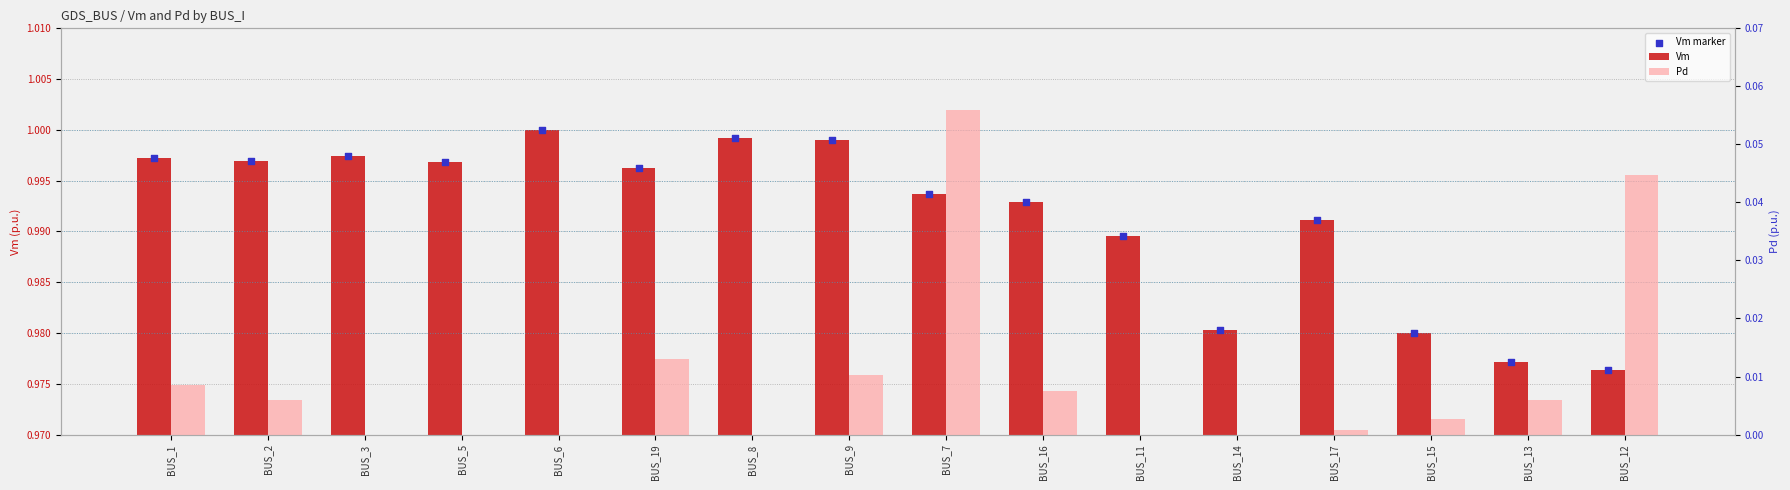

Which series reaches the maximum Y coordinate?

Vm